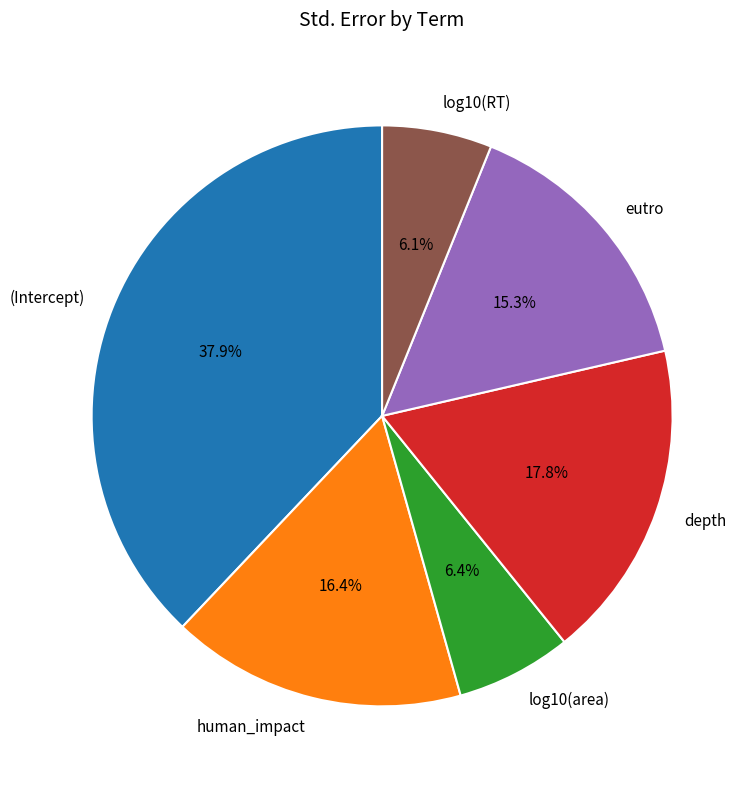

What percentage is the human_impact slice, to the nearest percent?

16%